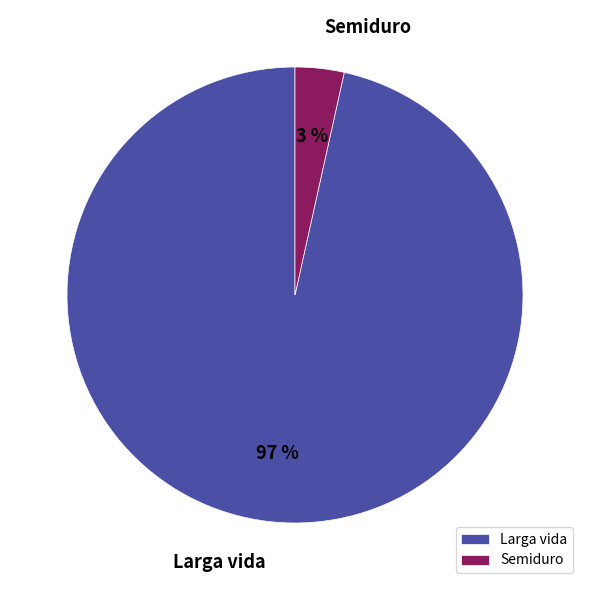

How many slices are in this pie chart?

2